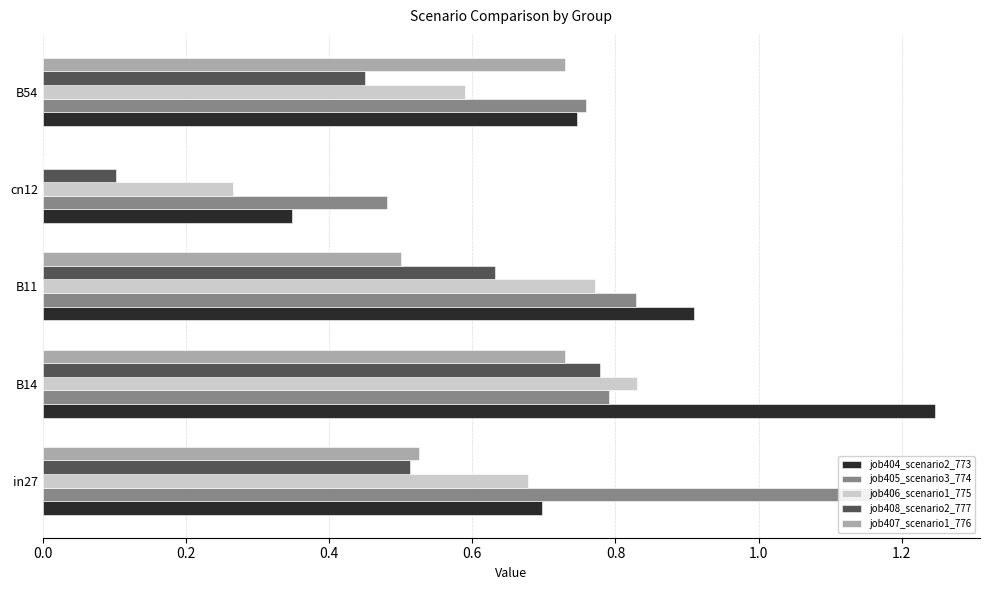

What is the total value across all series at B54?

3.3